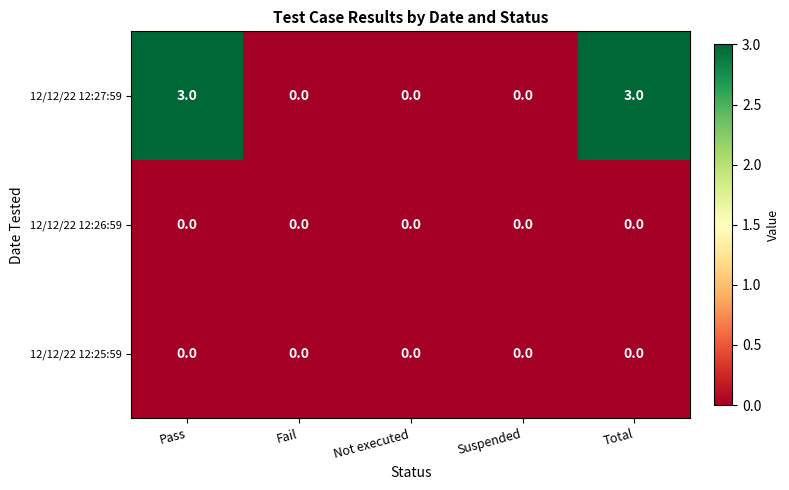

What is the maximum value for 12/12/22 12:27:59?

3